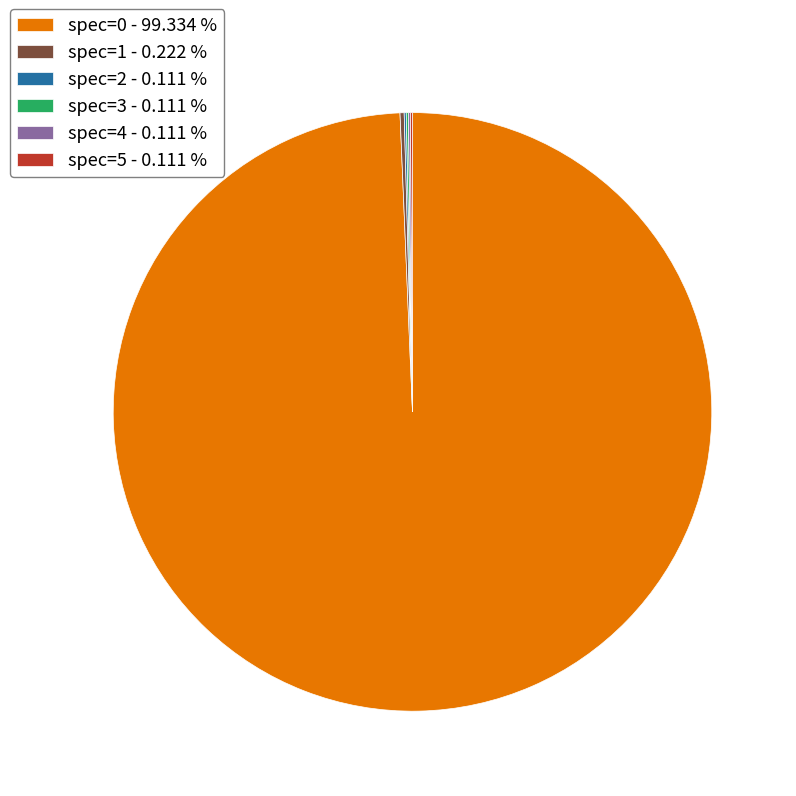

Is there any slice that represents more than half of the pie?

Yes